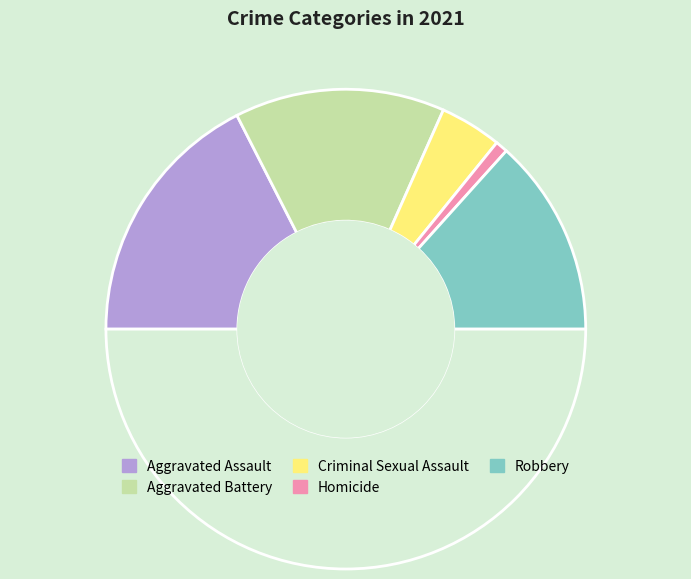

How many segments does this pie chart have?

6